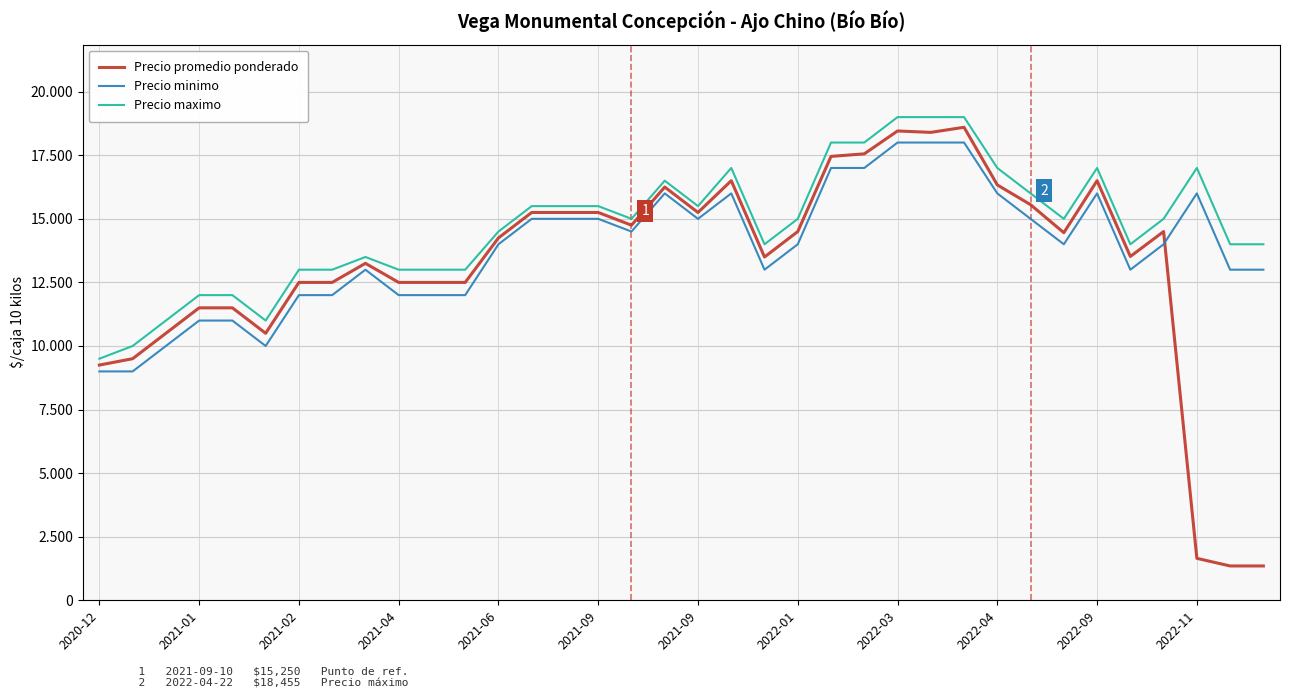

What is the average value of the Precio minimo series?

13847